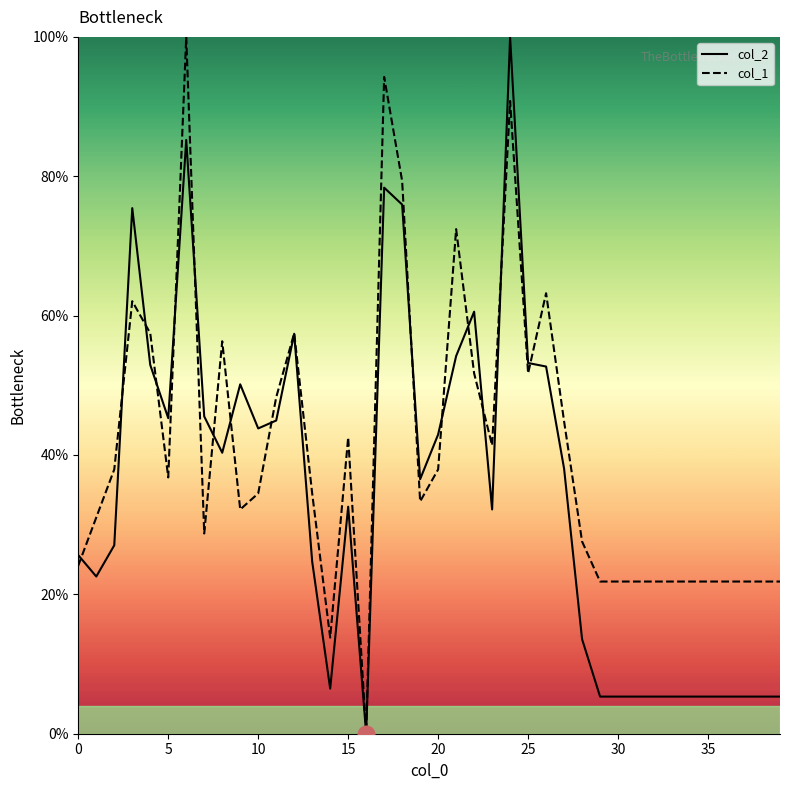

Which series has the largest total across all categories?

col_1